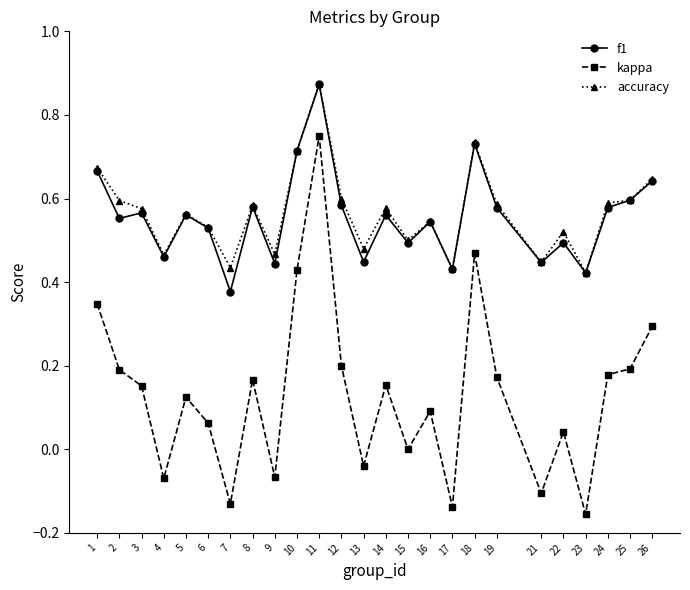

True or false: accuracy and kappa cross at least once.

False